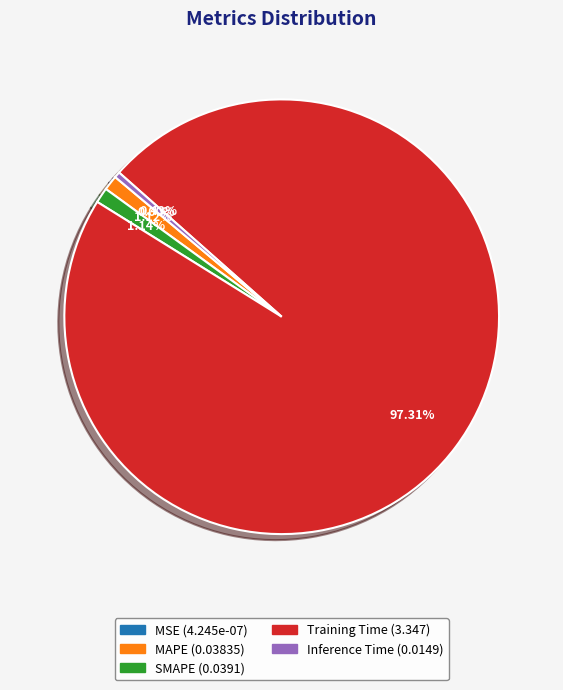

Is the sum of Training Time and SMAPE greater than half?

Yes